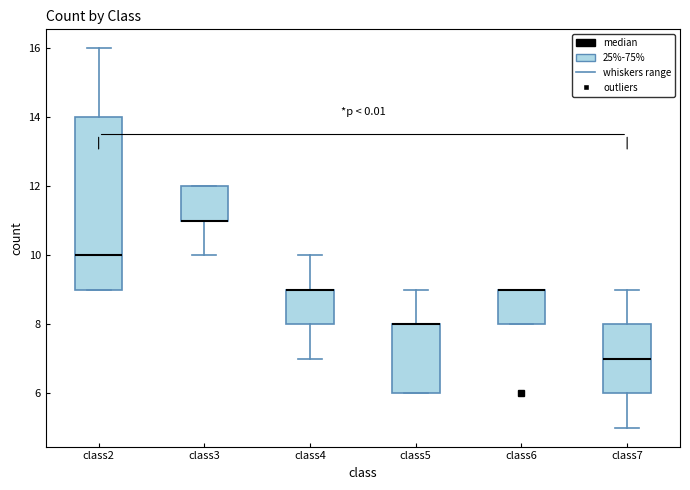

Where does the upper whisker of the box for class2 end on the y-axis? The values are not printed on the chart, so give them approximately, as read against the axis.

16